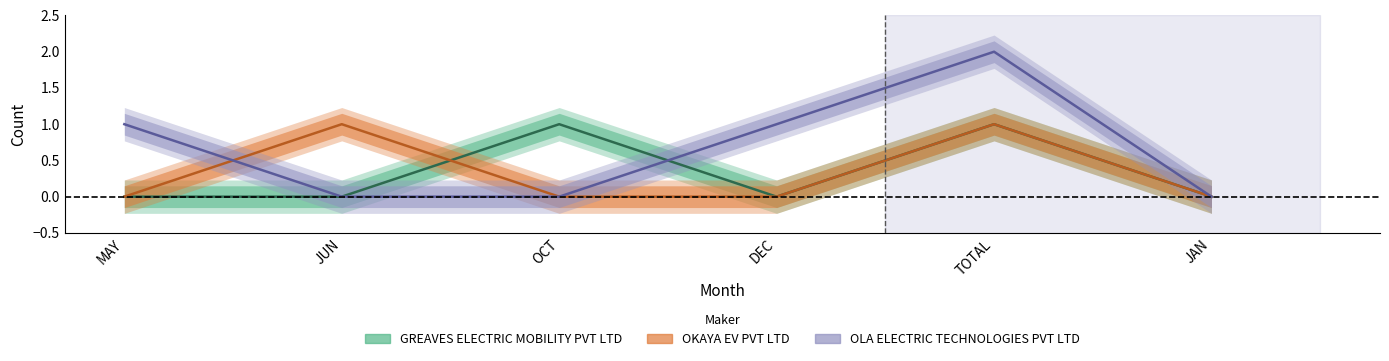

Which series has the widest spread of values?

OLA ELECTRIC TECHNOLOGIES PVT LTD